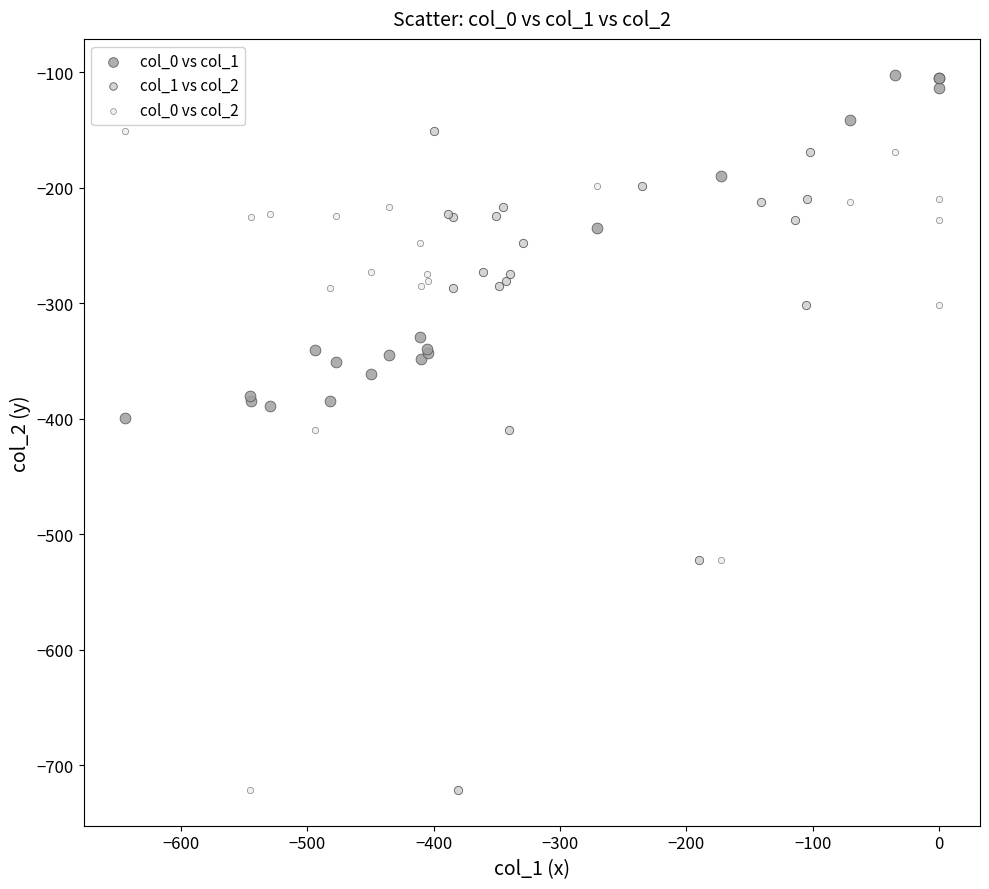

Which series contains the highest Y value?

col_0 vs col_1